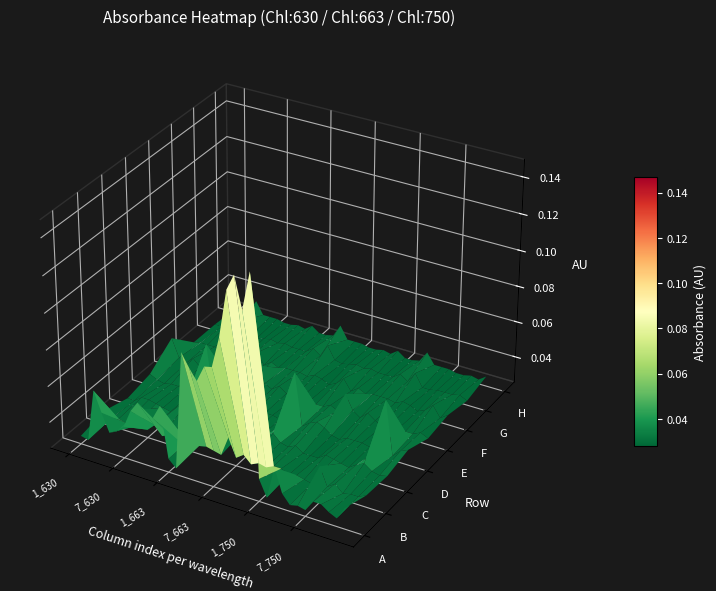

Reading right to left, list all the values displayed in this chart.

A: 0.0	0.0	0.0	0.0	0.0	0.0	0.0	0.0	0.0	0.0	0.0	0.0	0.1	0.1	0.1	0.1	0.1	0.1	0.1	0.1	0.1	0.1	0.0	0.0	0.1	0.1	0.1	0.1	0.1	0.0	0.0	0.0	0.0	0.1	0.0	0.0
B: 0.0	0.0	0.0	0.0	0.0	0.0	0.0	0.0	0.0	0.0	0.0	0.0	0.0	0.0	0.0	0.0	0.0	0.0	0.0	0.0	0.0	0.0	0.0	0.0	0.0	0.0	0.0	0.0	0.0	0.0	0.0	0.0	0.0	0.0	0.0	0.0
C: 0.0	0.0	0.0	0.0	0.0	0.0	0.0	0.0	0.0	0.0	0.0	0.0	0.0	0.0	0.0	0.0	0.0	0.0	0.0	0.0	0.0	0.0	0.0	0.0	0.0	0.0	0.0	0.0	0.0	0.0	0.0	0.0	0.0	0.0	0.0	0.0
D: 0.0	0.0	0.0	0.1	0.0	0.0	0.0	0.0	0.0	0.0	0.0	0.0	0.0	0.0	0.0	0.1	0.0	0.0	0.0	0.0	0.0	0.0	0.0	0.0	0.0	0.0	0.0	0.1	0.0	0.0	0.0	0.0	0.0	0.0	0.0	0.0
E: 0.0	0.0	0.0	0.0	0.0	0.0	0.0	0.0	0.0	0.0	0.0	0.0	0.0	0.0	0.0	0.0	0.0	0.0	0.0	0.0	0.0	0.0	0.0	0.0	0.0	0.0	0.0	0.0	0.0	0.0	0.0	0.0	0.0	0.0	0.0	0.0
F: 0.0	0.0	0.0	0.0	0.0	0.0	0.0	0.0	0.0	0.0	0.0	0.0	0.0	0.0	0.0	0.0	0.0	0.0	0.0	0.0	0.0	0.0	0.0	0.0	0.0	0.0	0.0	0.0	0.0	0.0	0.0	0.0	0.0	0.0	0.0	0.0
G: 0.0	0.0	0.0	0.0	0.0	0.0	0.0	0.0	0.0	0.0	0.0	0.0	0.0	0.0	0.0	0.0	0.0	0.0	0.0	0.0	0.0	0.0	0.0	0.0	0.0	0.0	0.0	0.0	0.0	0.0	0.0	0.0	0.0	0.0	0.0	0.0
H: 0.0	0.0	0.0	0.0	0.0	0.0	0.0	0.0	0.0	0.0	0.0	0.0	0.0	0.0	0.0	0.0	0.0	0.0	0.0	0.0	0.0	0.0	0.0	0.0	0.0	0.0	0.0	0.0	0.0	0.0	0.0	0.0	0.0	0.0	0.0	0.0